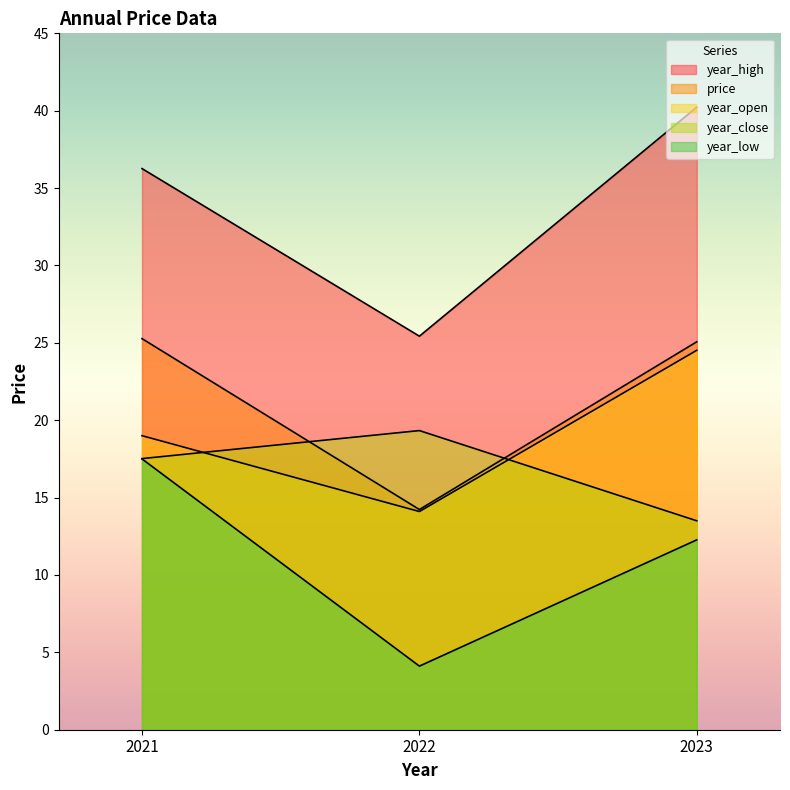

Read the year_low value at 2022.

4.1